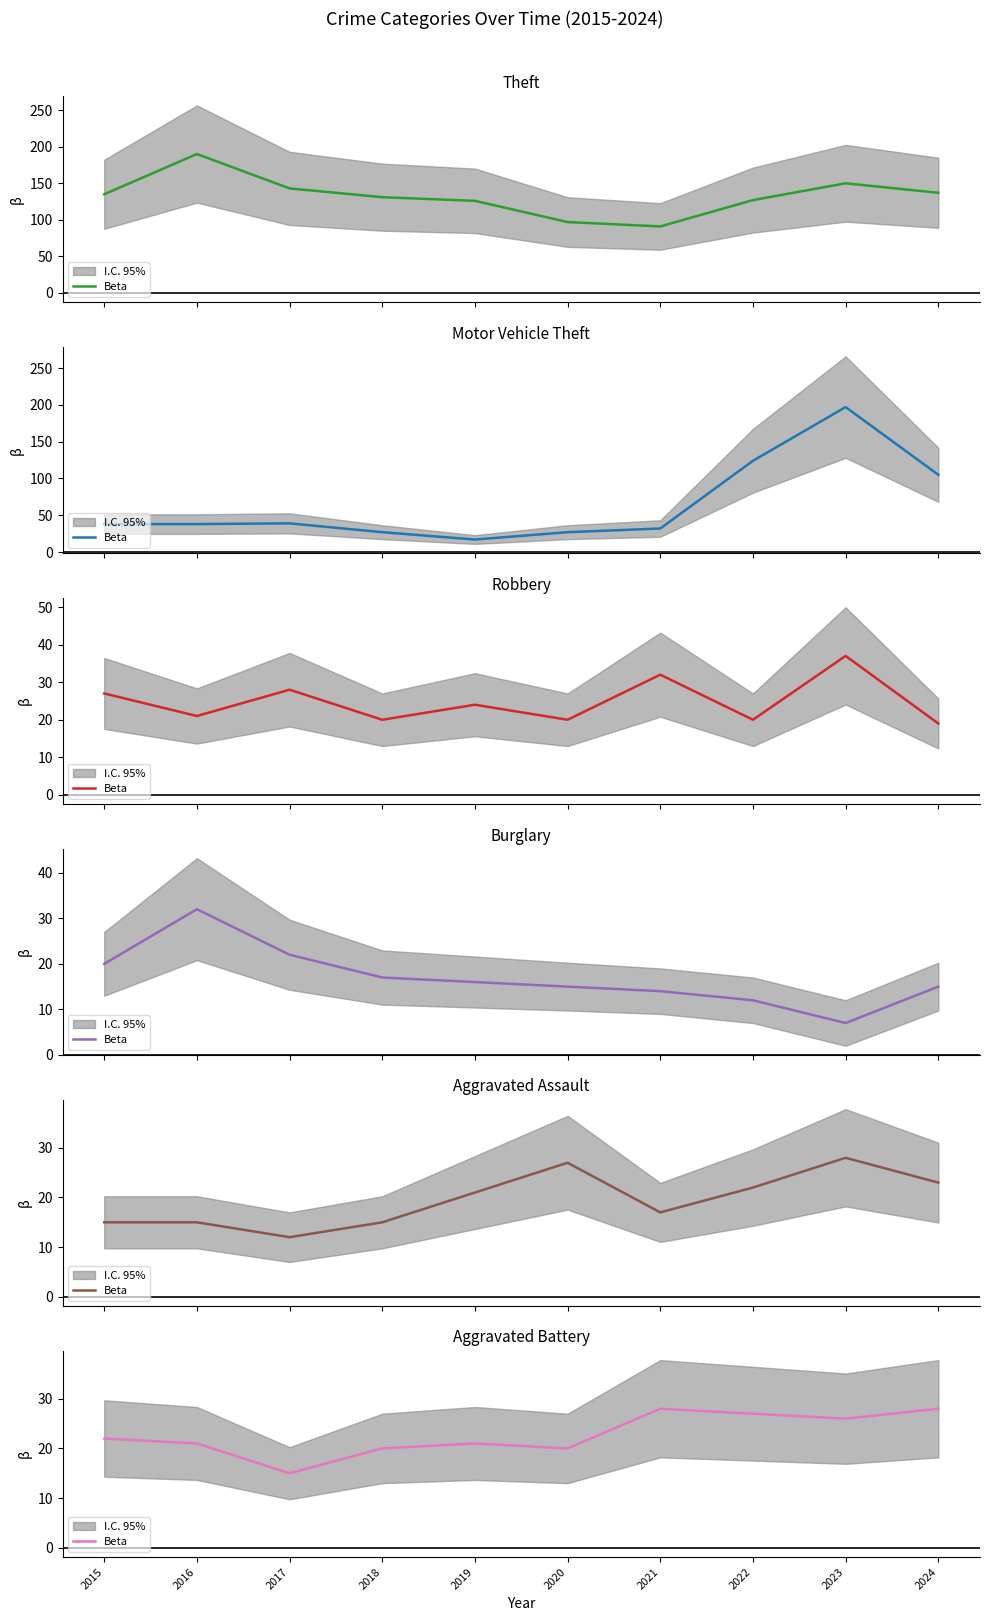

What is the change in value from 2023 to 2024?

+2